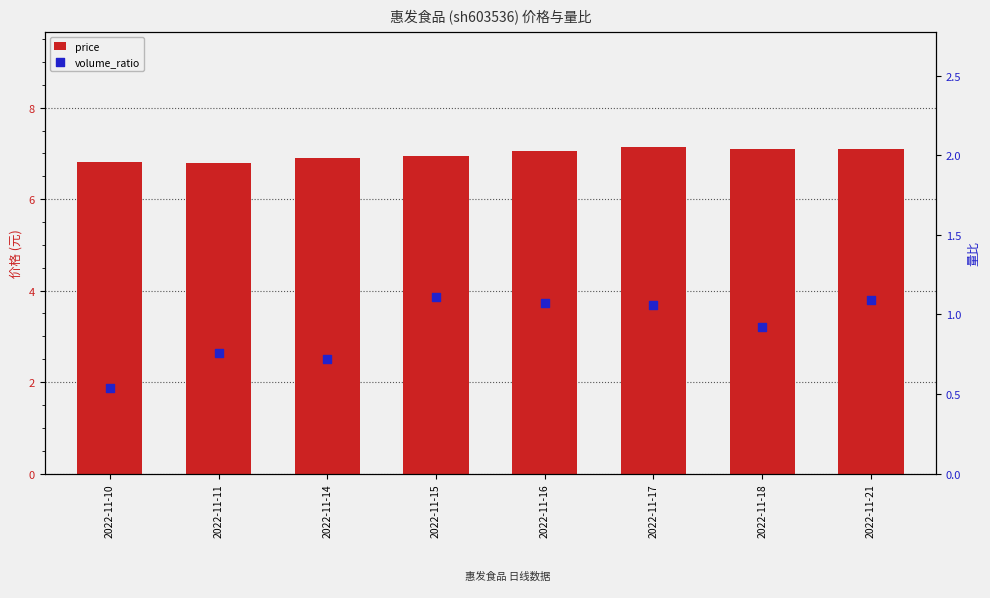

At how many categories does at least one series exceed 3?

8